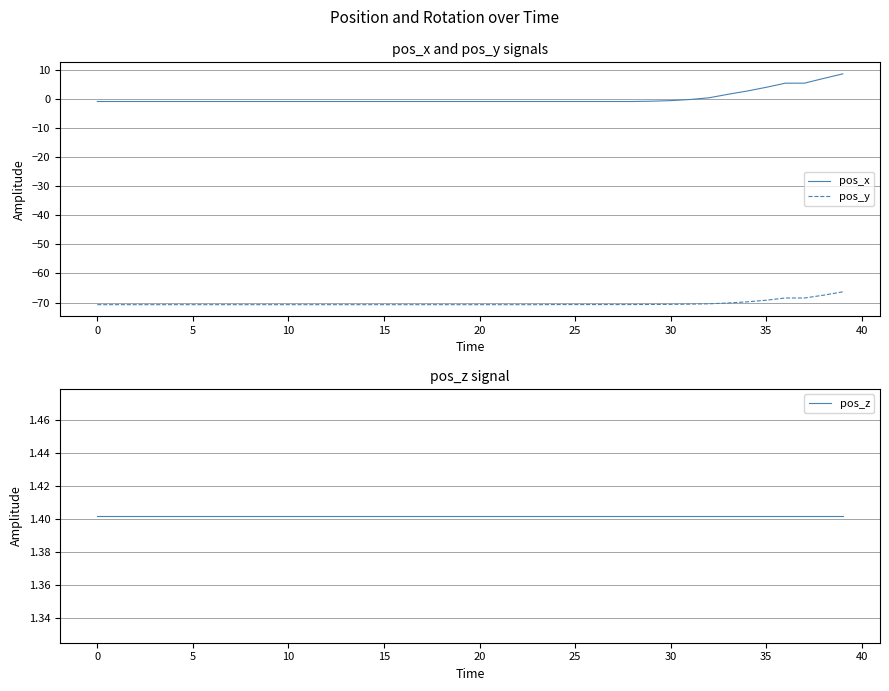

True or false: pos_y and pos_x cross at least once.

False